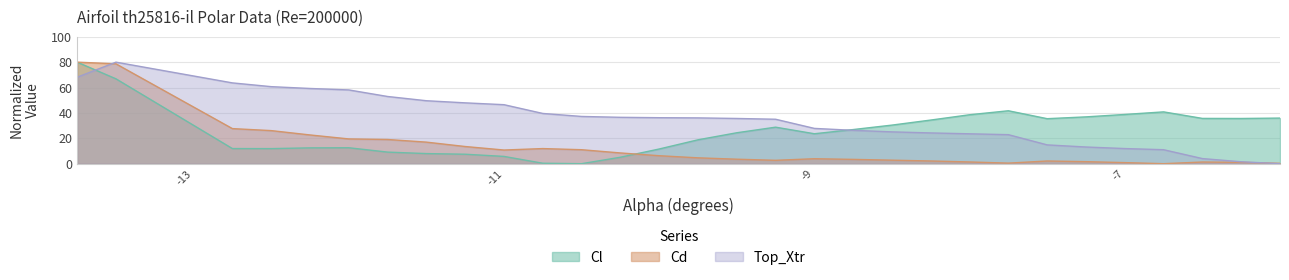

Where do Cl and Top_Xtr first cross each other?

-13.75 and -13.5